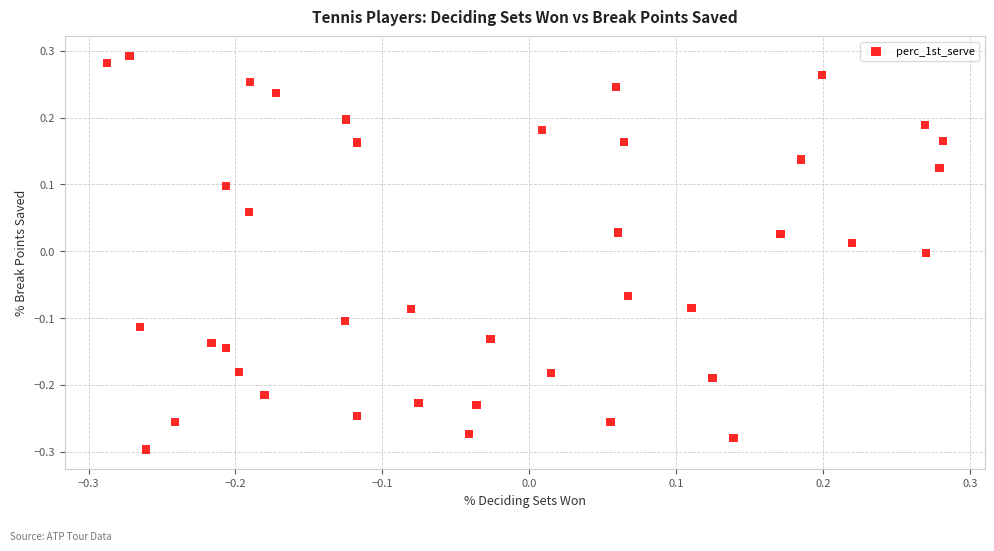

What is the range of X values (max minus min)?

0.6